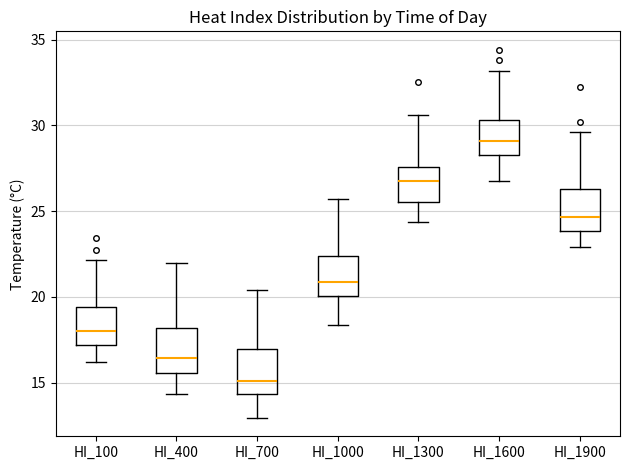

Which box's median line is the lowest?

HI_700